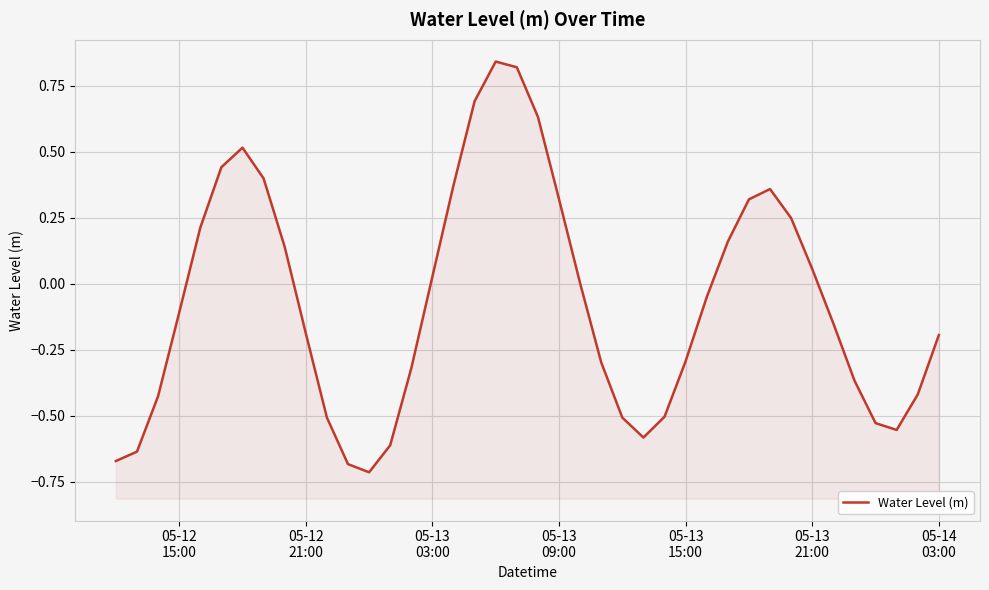

What is the maximum value shown in the chart?

0.8